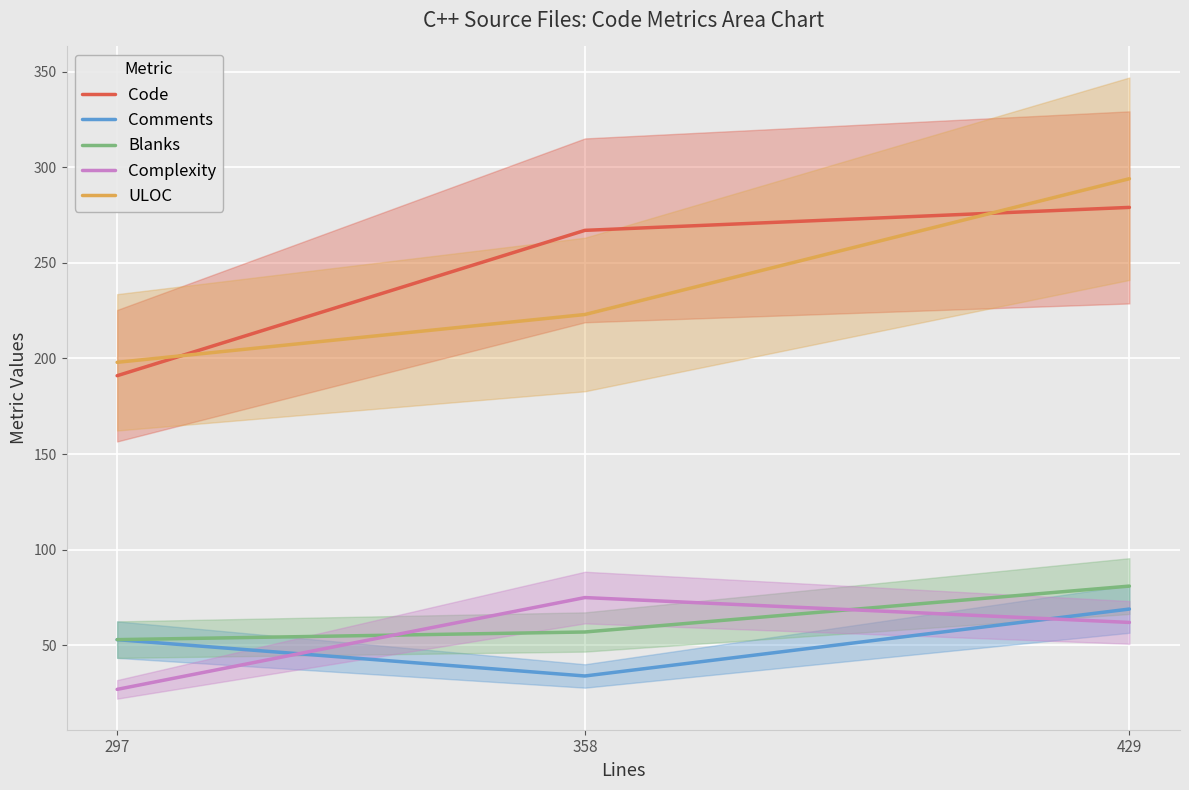

At which label is ULOC closest to 246?

358